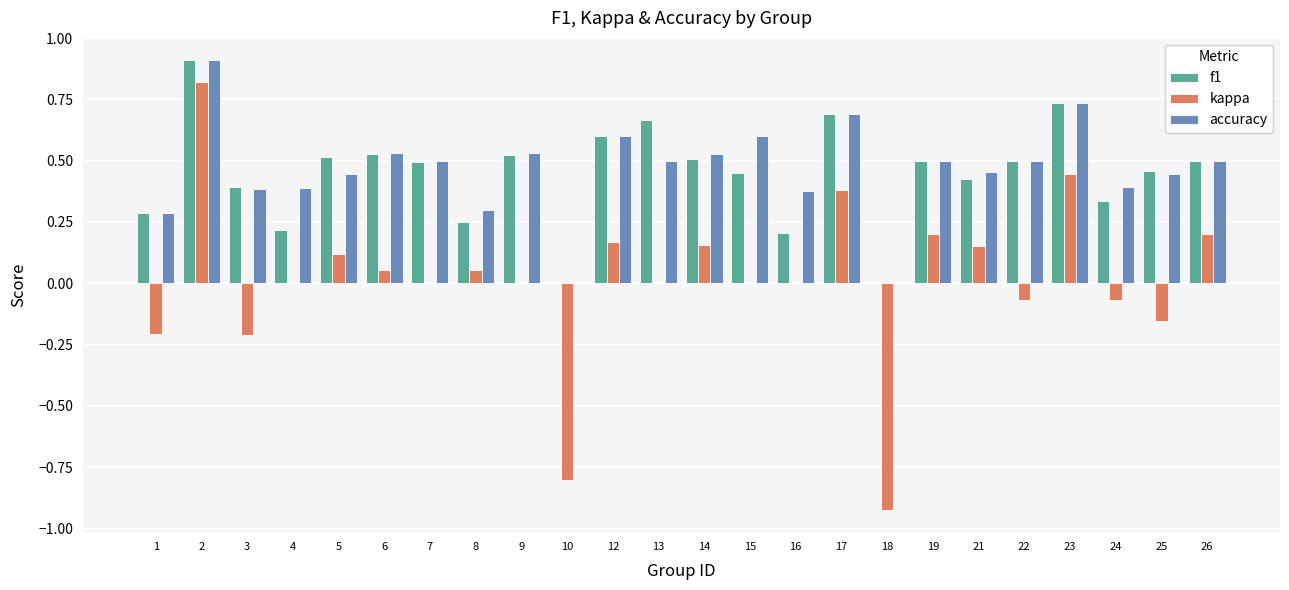

What are all the series names shown in the legend?

f1, kappa, accuracy